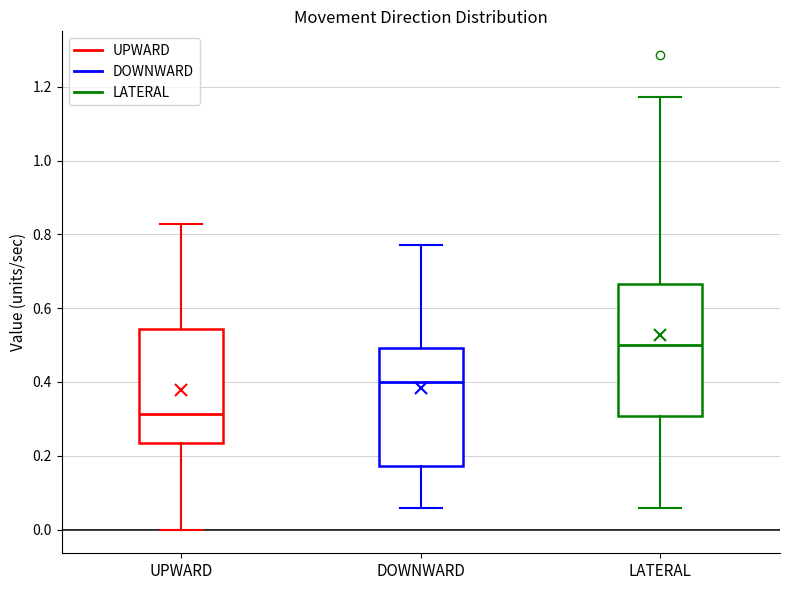

Comparing the boxes themselves (not the whiskers), which one is the tallest?

LATERAL